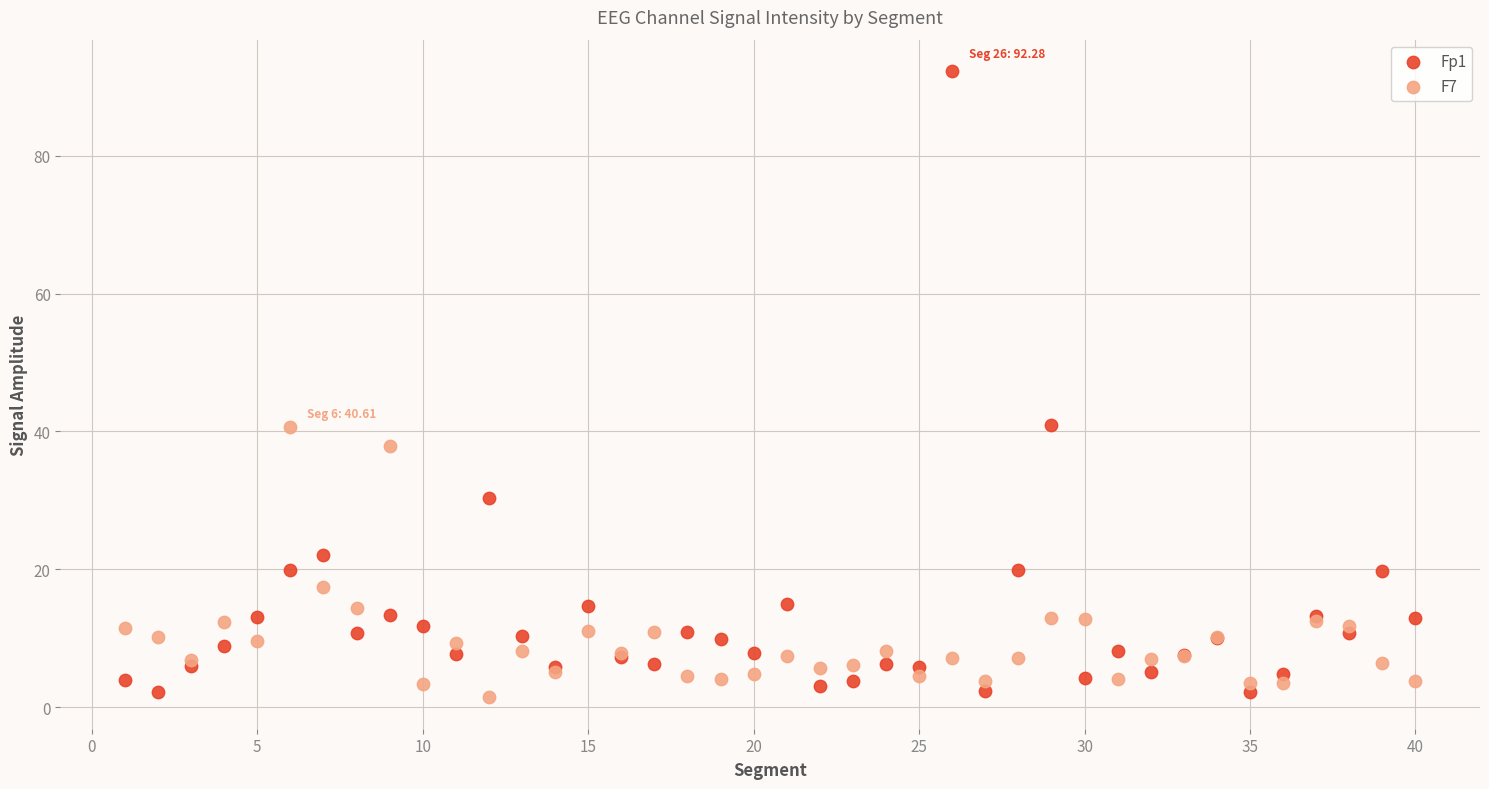

Which series contains the highest Y value?

Fp1